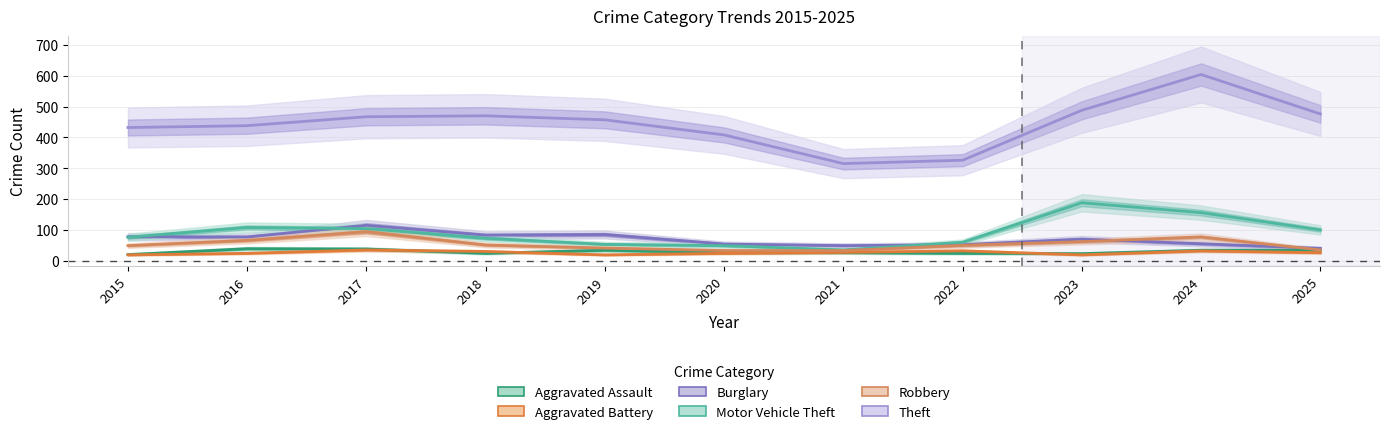

What is the average value of the Aggravated Battery series?

26